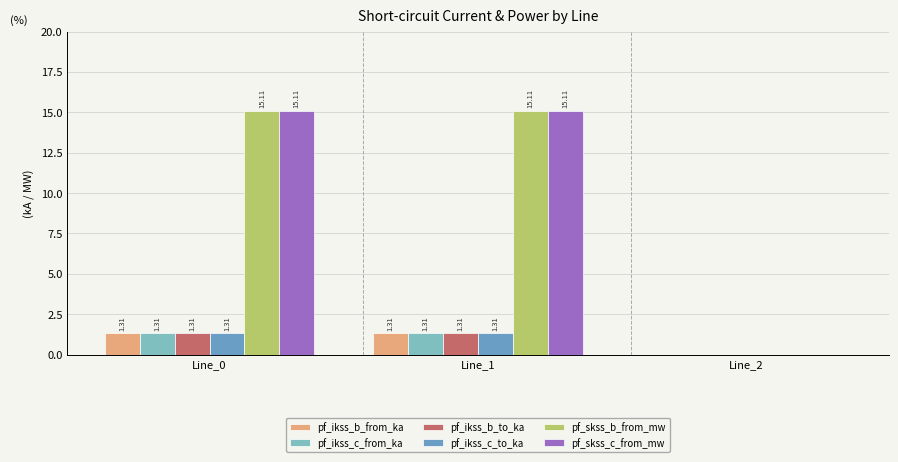

What is the difference between the highest and lowest values at Line_0?

13.8